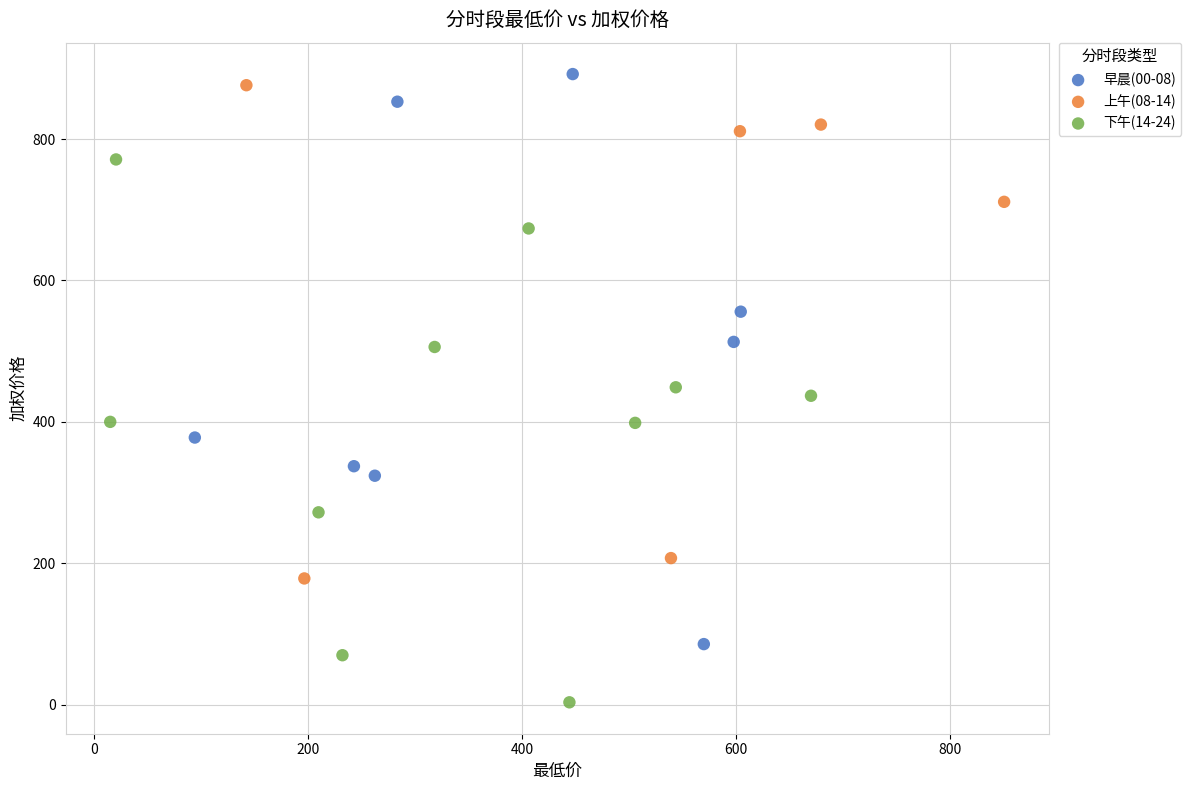

What are all the series names shown in the legend?

早晨(00-08), 上午(08-14), 下午(14-24)